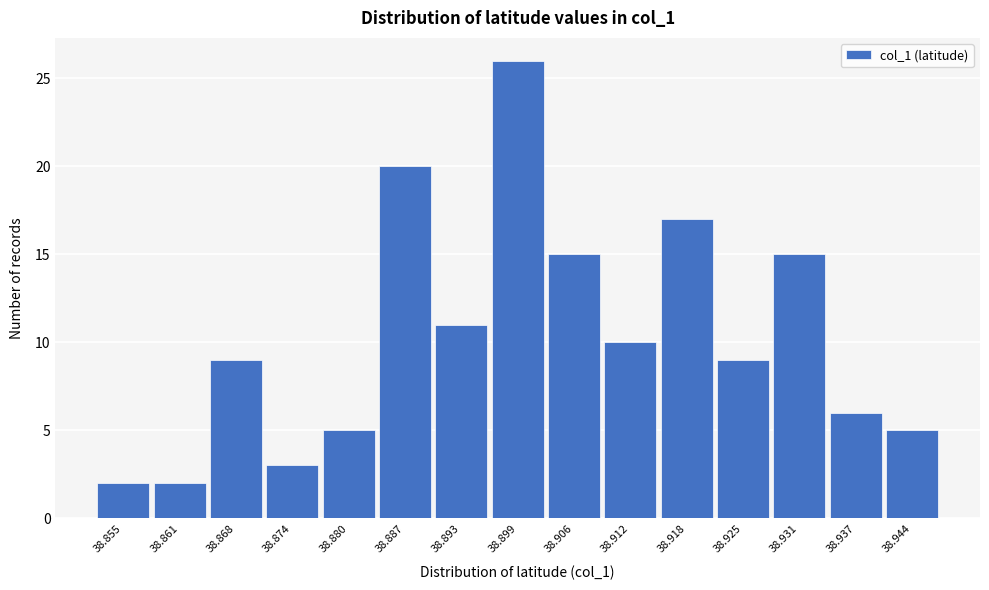

Reading left to right, extract all data points from this chart.

2	2	9	3	5	20	11	26	15	10	17	9	15	6	5